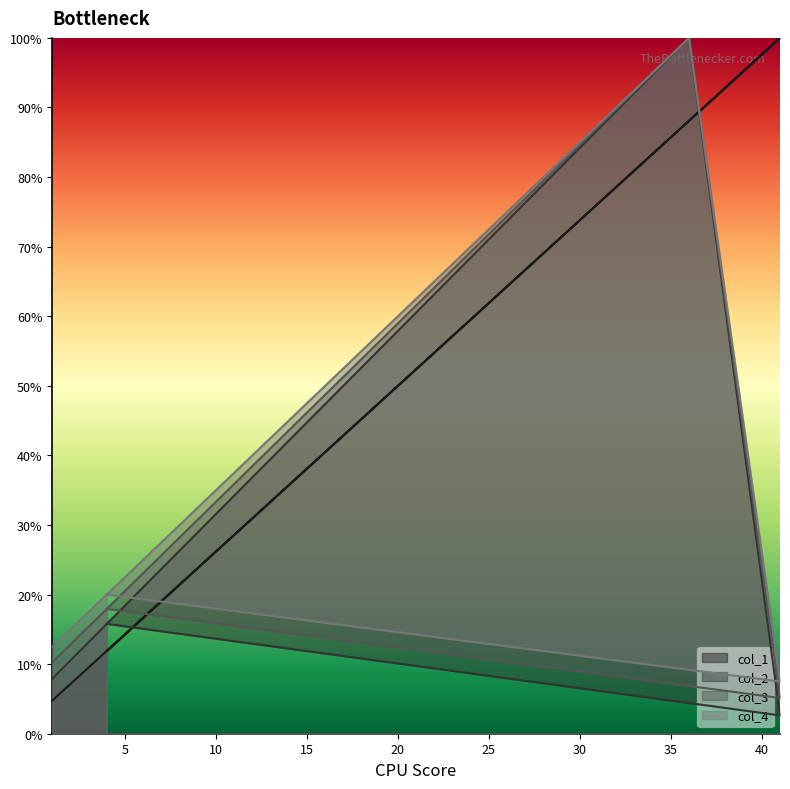

True or false: col_3 and col_4 intersect in this chart.

False